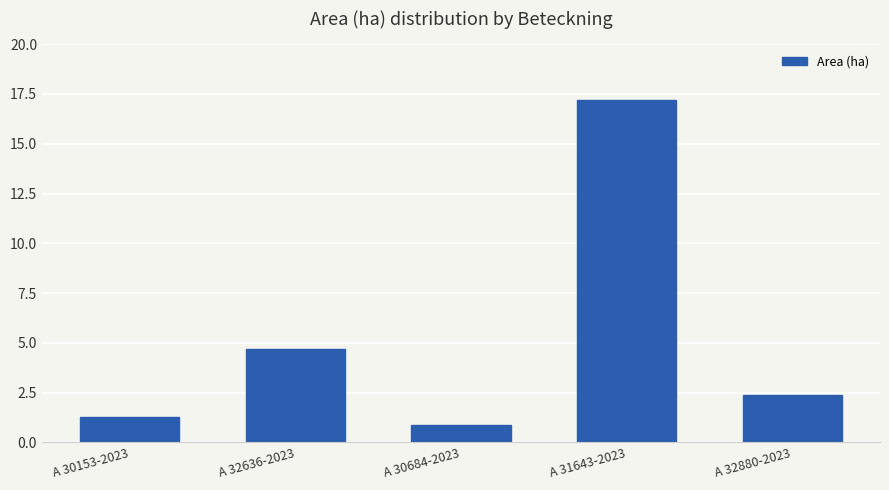

Where does the data first go above 2?

A 32636-2023